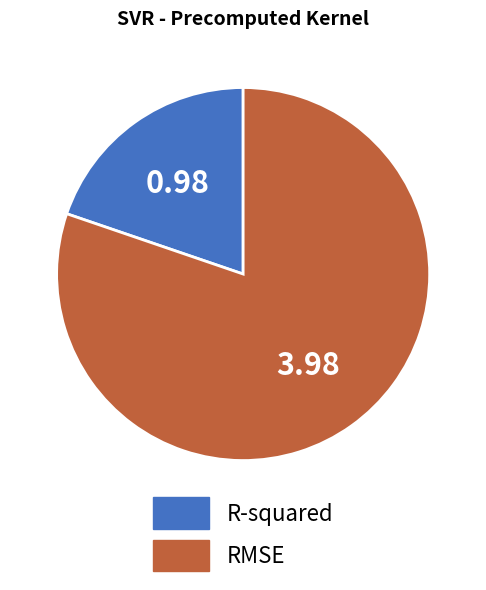

Which has a higher value, RMSE or R-squared?

RMSE